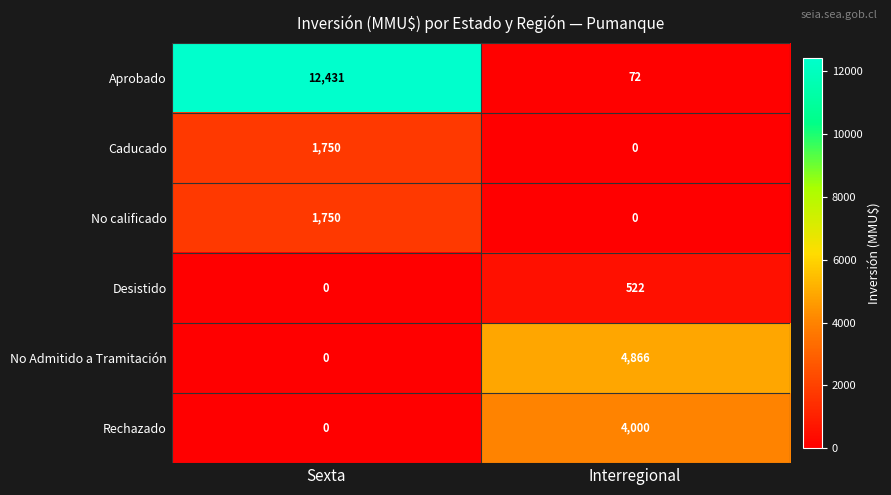

Reading right to left, extract all data points from this chart.

Aprobado: 72	12431
Caducado: 0	1750
No calificado: 0	1750
Desistido: 522	0
No Admitido a Tramitación: 4866	0
Rechazado: 4000	0